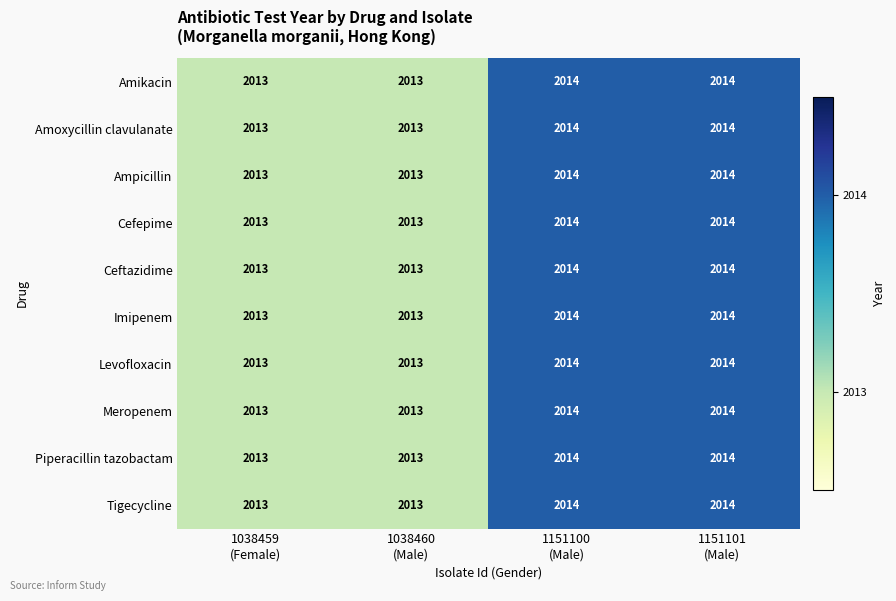

Count the Piperacillin tazobactam values in the range 2013 to 2014.

4